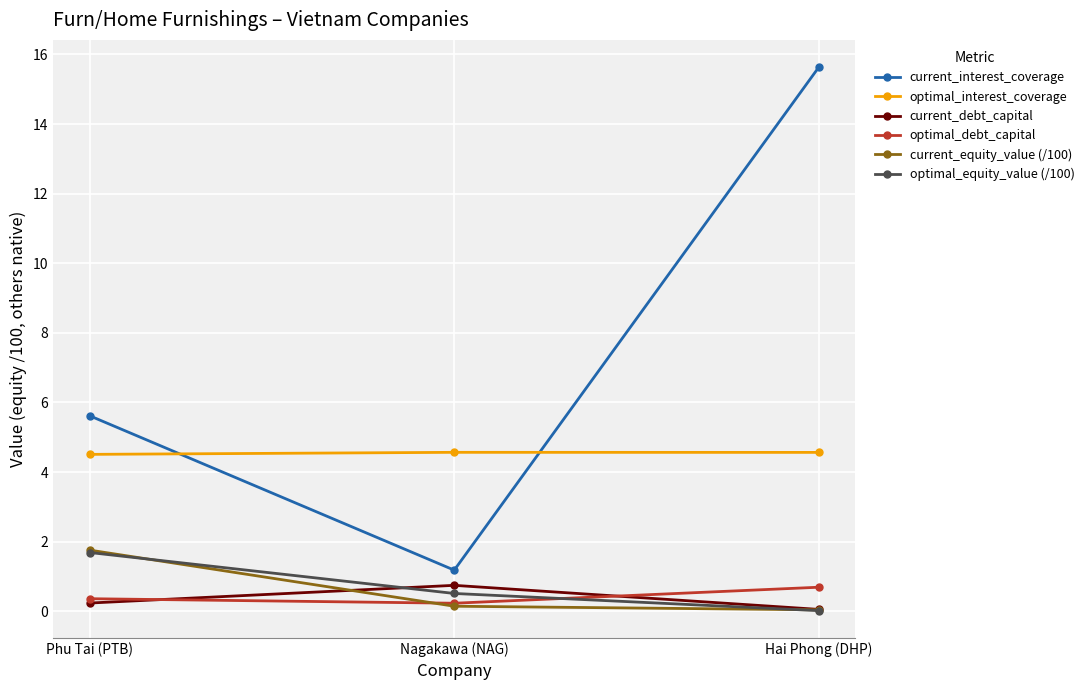

What is the average value of the optimal_interest_coverage series?

4.5